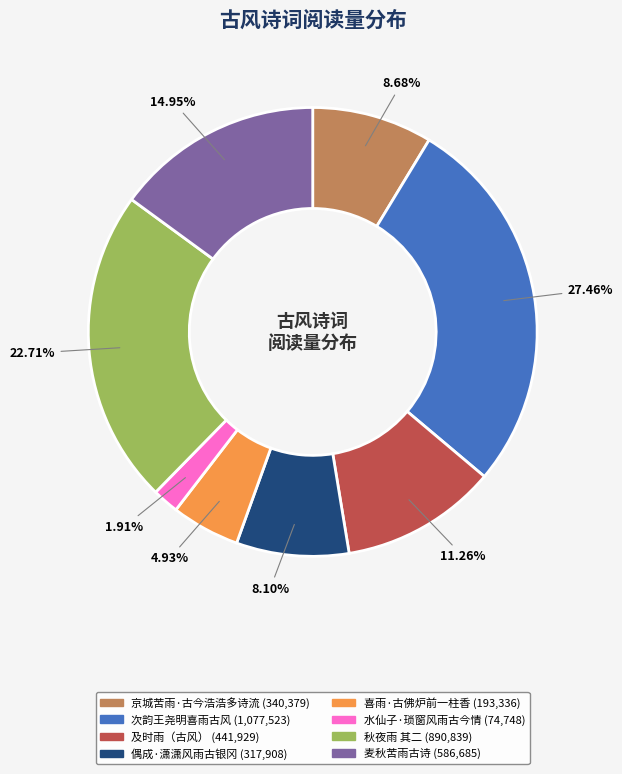

What percentage is the 喜雨·古佛炉前一柱香 slice, to the nearest percent?

5%